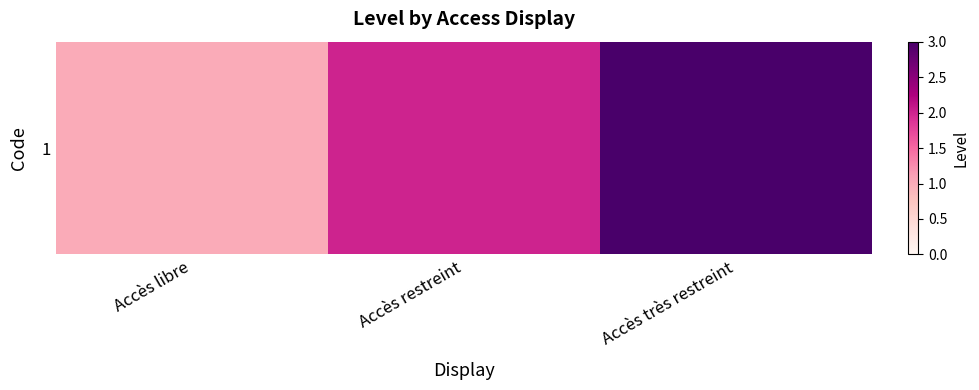

True or false: the data shows 3 at Accès très restreint.

True